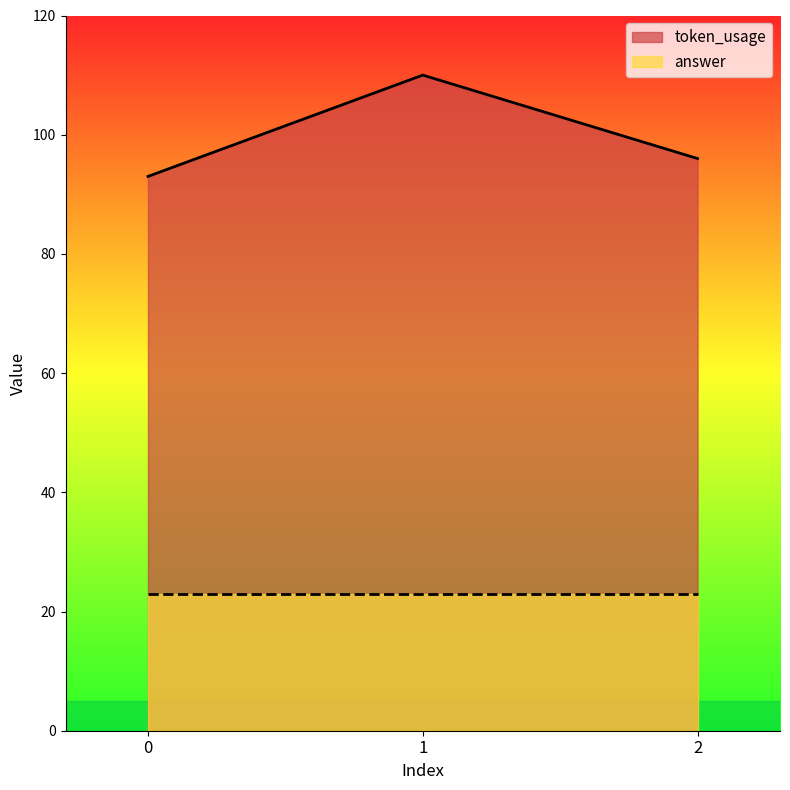

At which category does the chart reach its peak across all series?

1